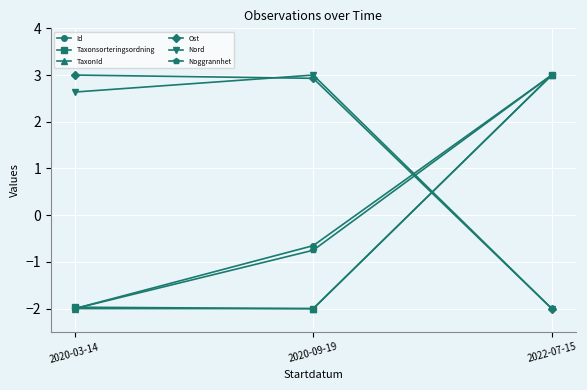

What is the difference between the maximum and minimum values in the Ost series?

5.0